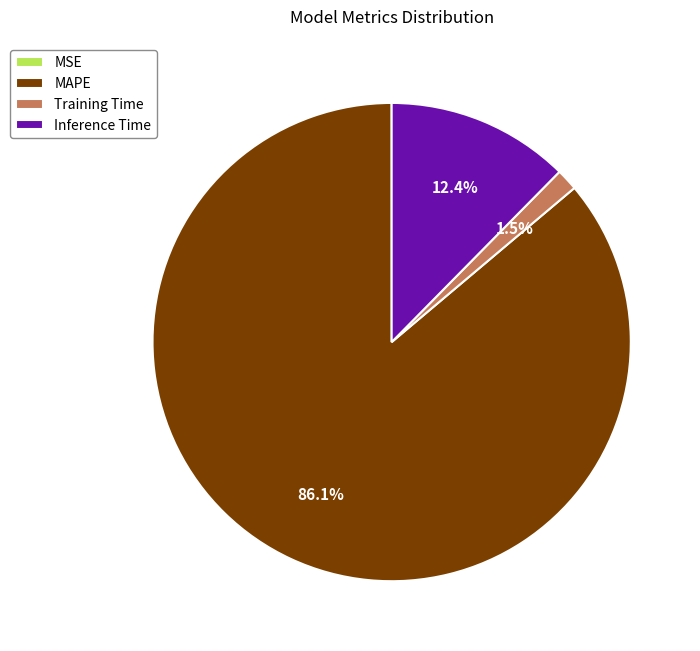

Is Inference Time the majority of the pie?

No